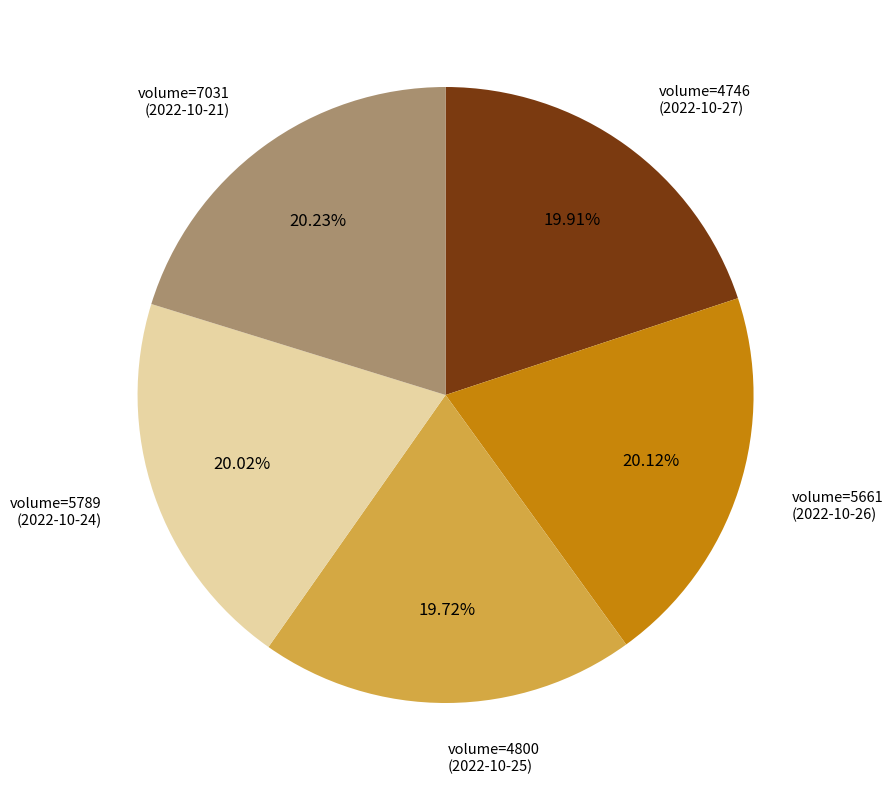

Does volume=5661 (2022-10-26) represent more than half of the total?

No